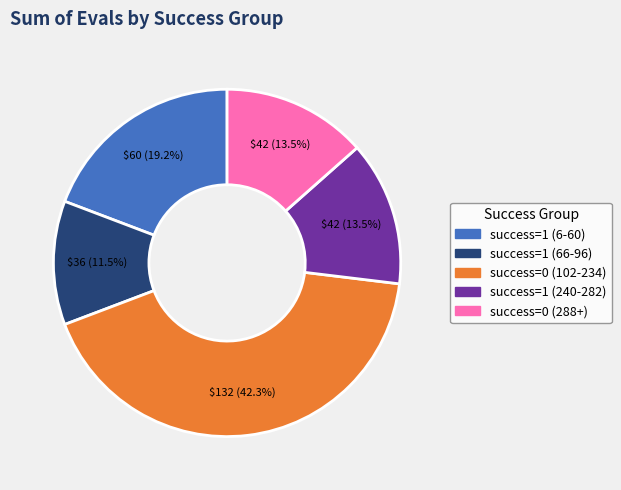

Is there any slice that represents more than half of the pie?

No